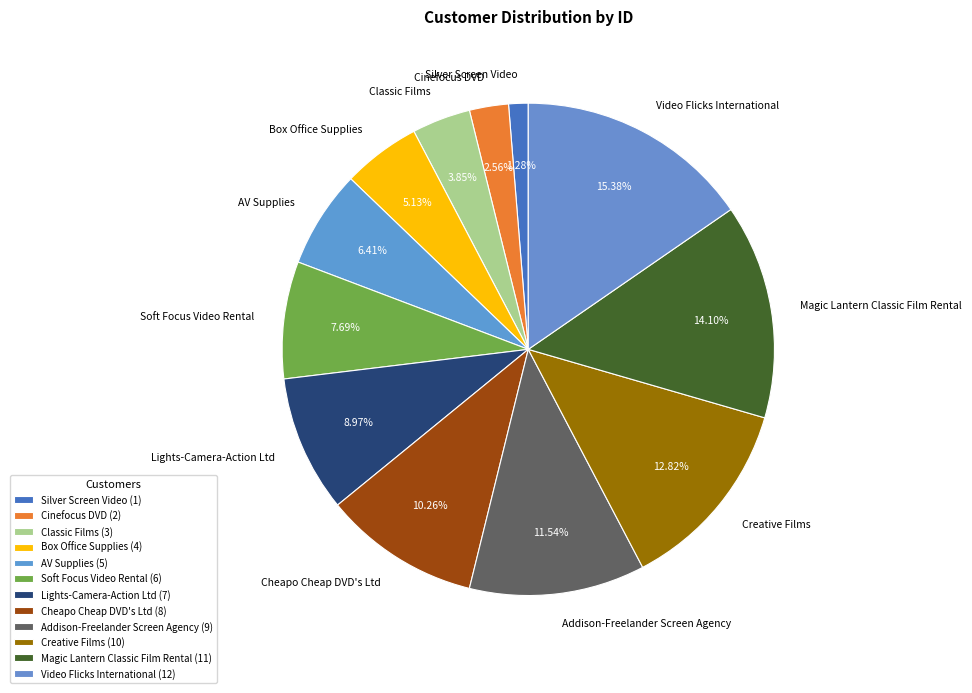

Does any single category account for the majority?

No